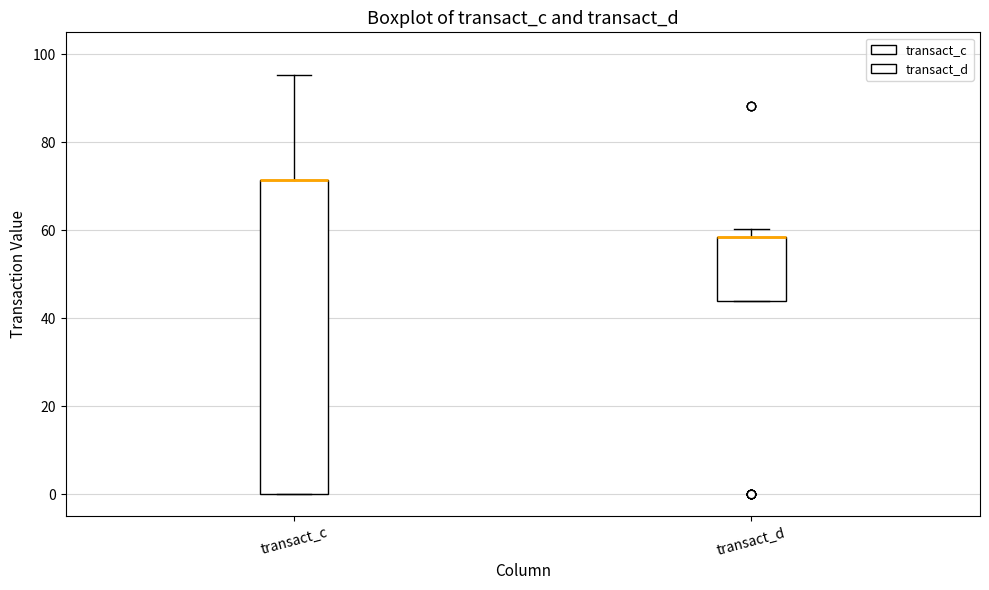

Which box is the tallest, from its lower edge to its upper edge?

transact_c